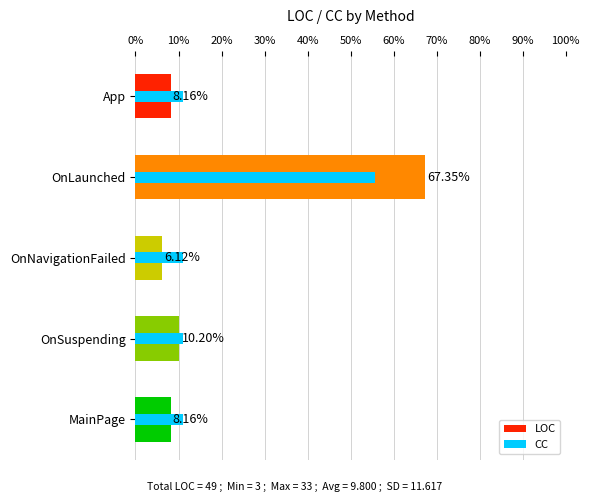

Reading left to right, extract all data points from this chart.

LOC: 8.2	67.3	6.1	10.2	8.2
CC: 11.1	55.6	11.1	11.1	11.1